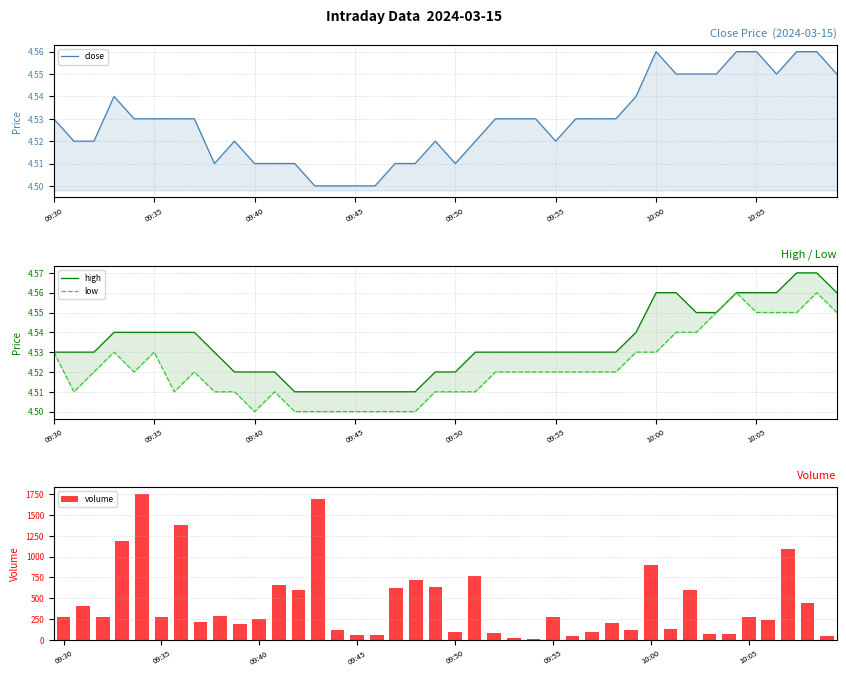

What is the maximum value for volume?

1748